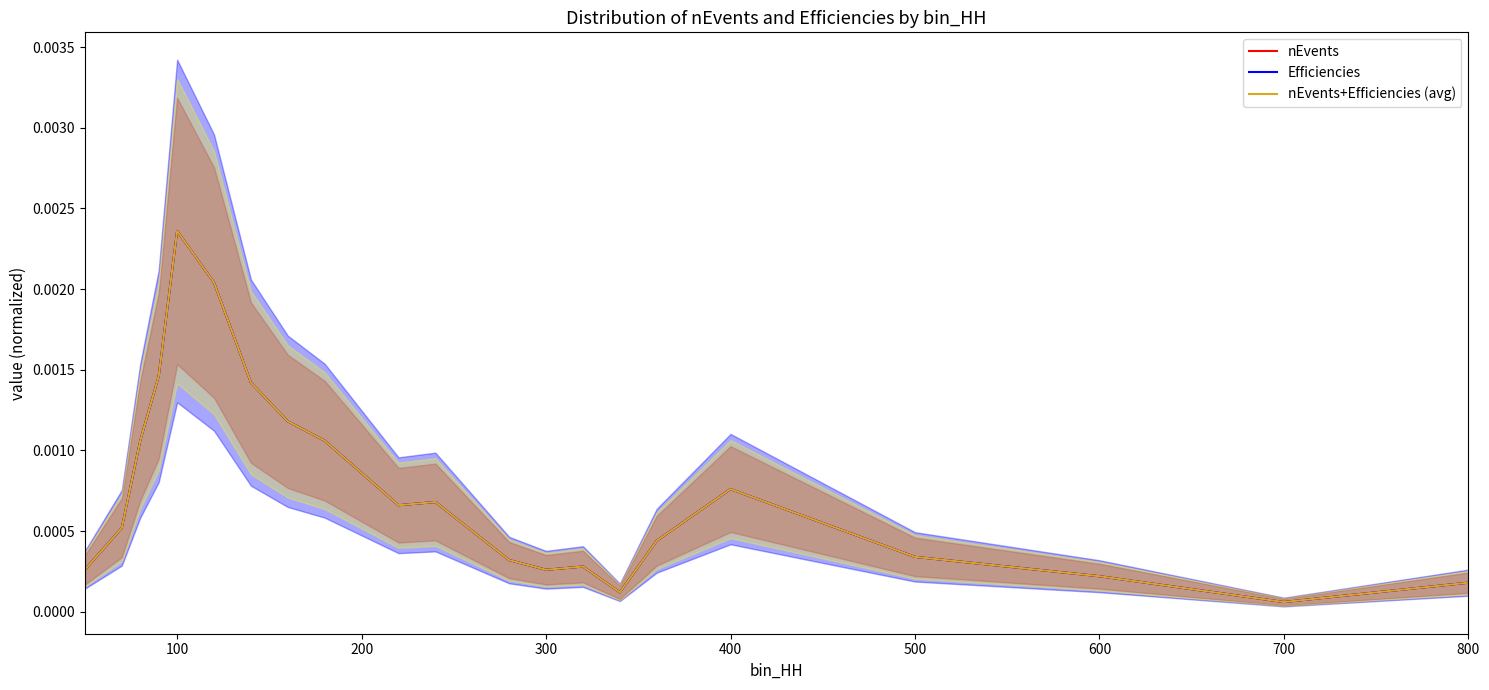

How many interior local peaks does the nEvents series have?

4